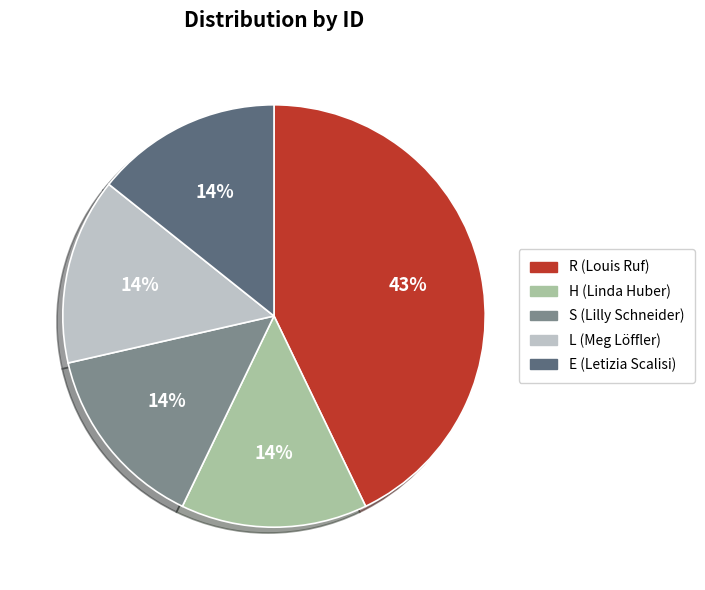

How many segments does this pie chart have?

5